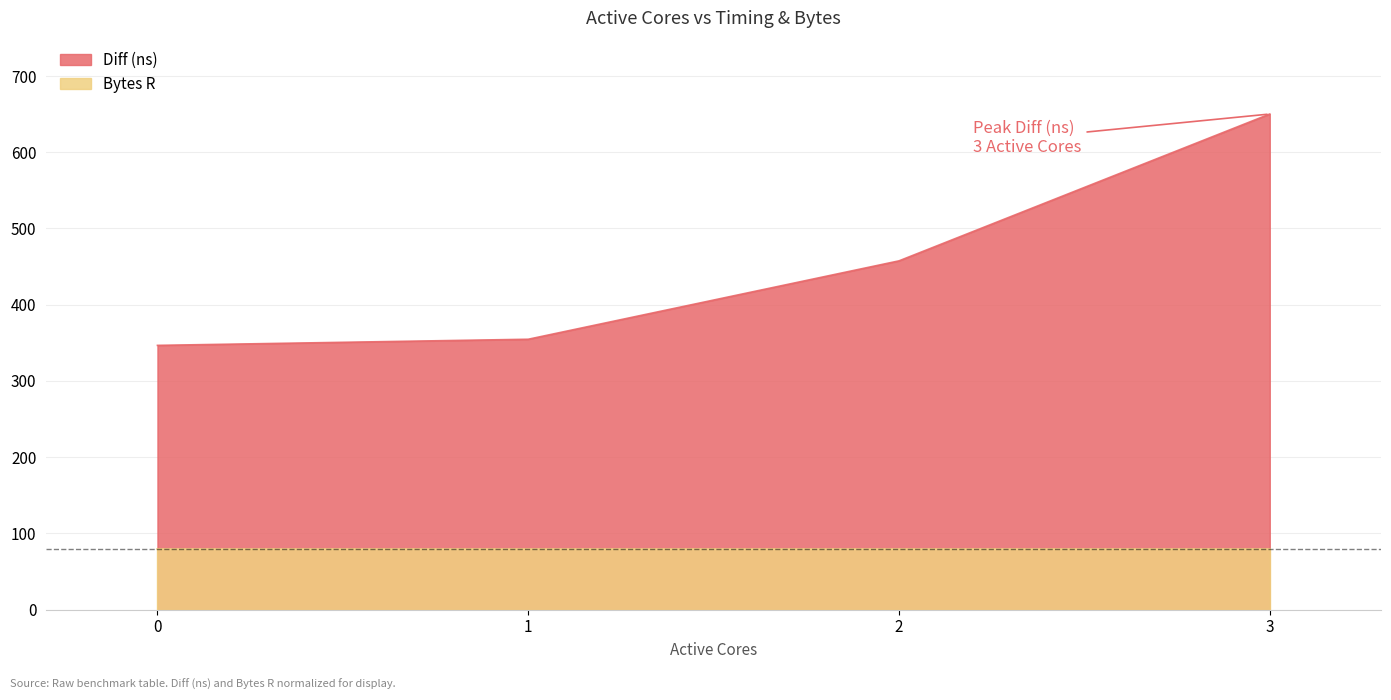

Rank the categories by value from lowest to highest.

0, 1, 2, 3